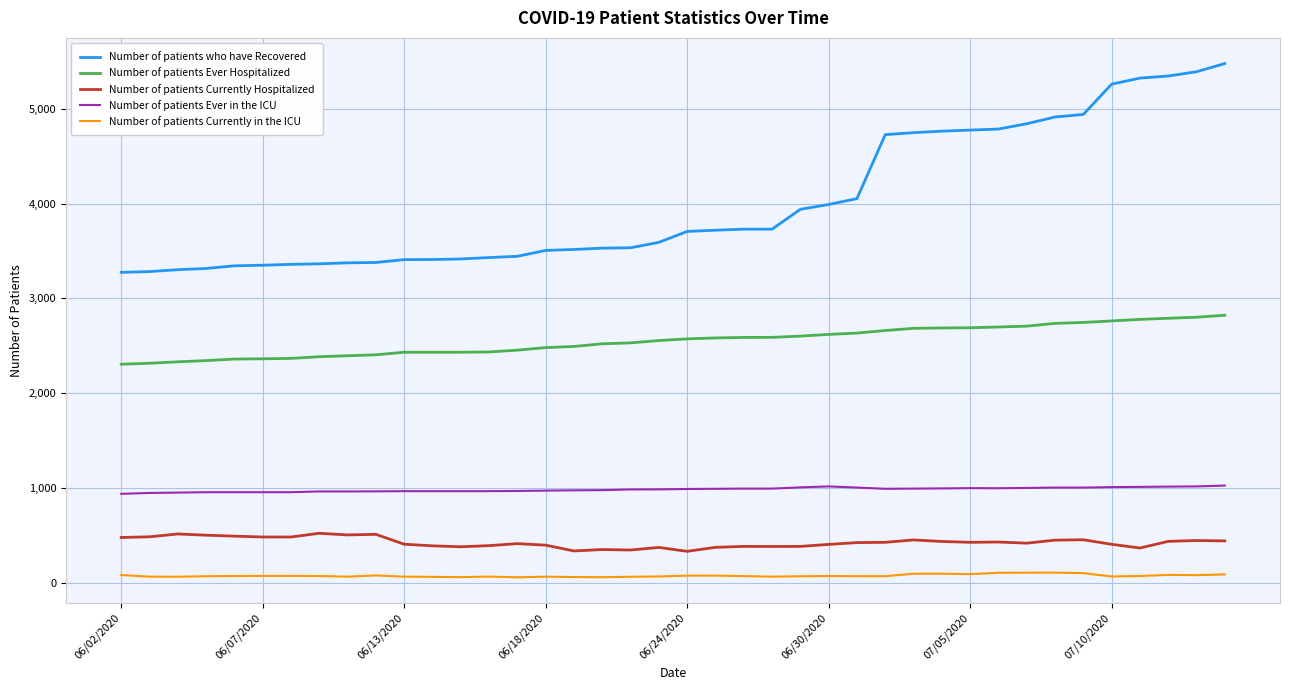

What is the highest value of the Number of patients Currently Hospitalized series?

525